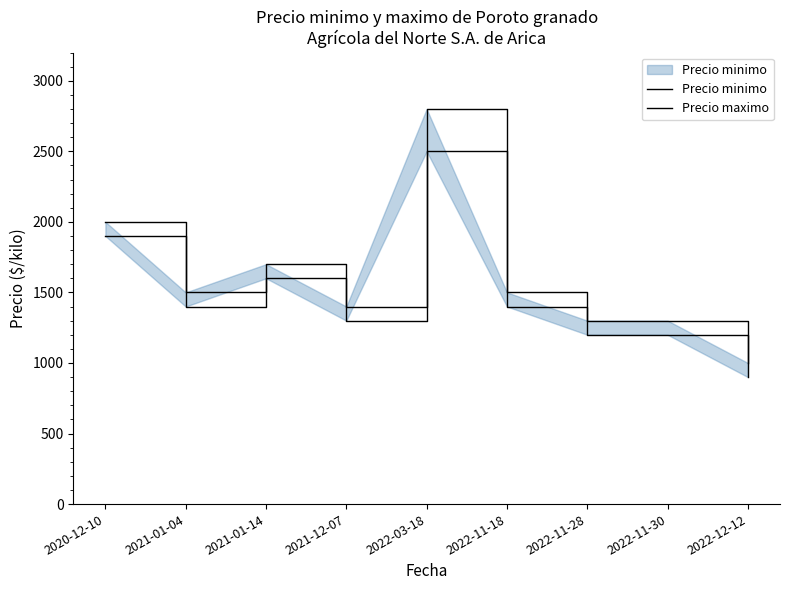

In Precio maximo, how many points are higher than both neighbors (excluding endpoints)?

2